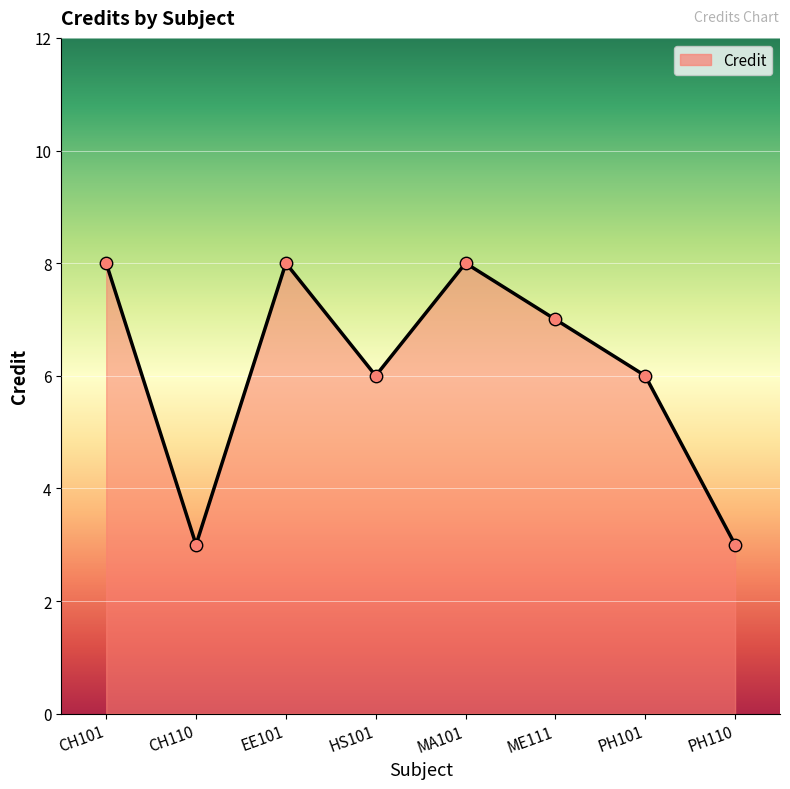

What is the ratio of the value at HS101 to the value at CH101?

0.8